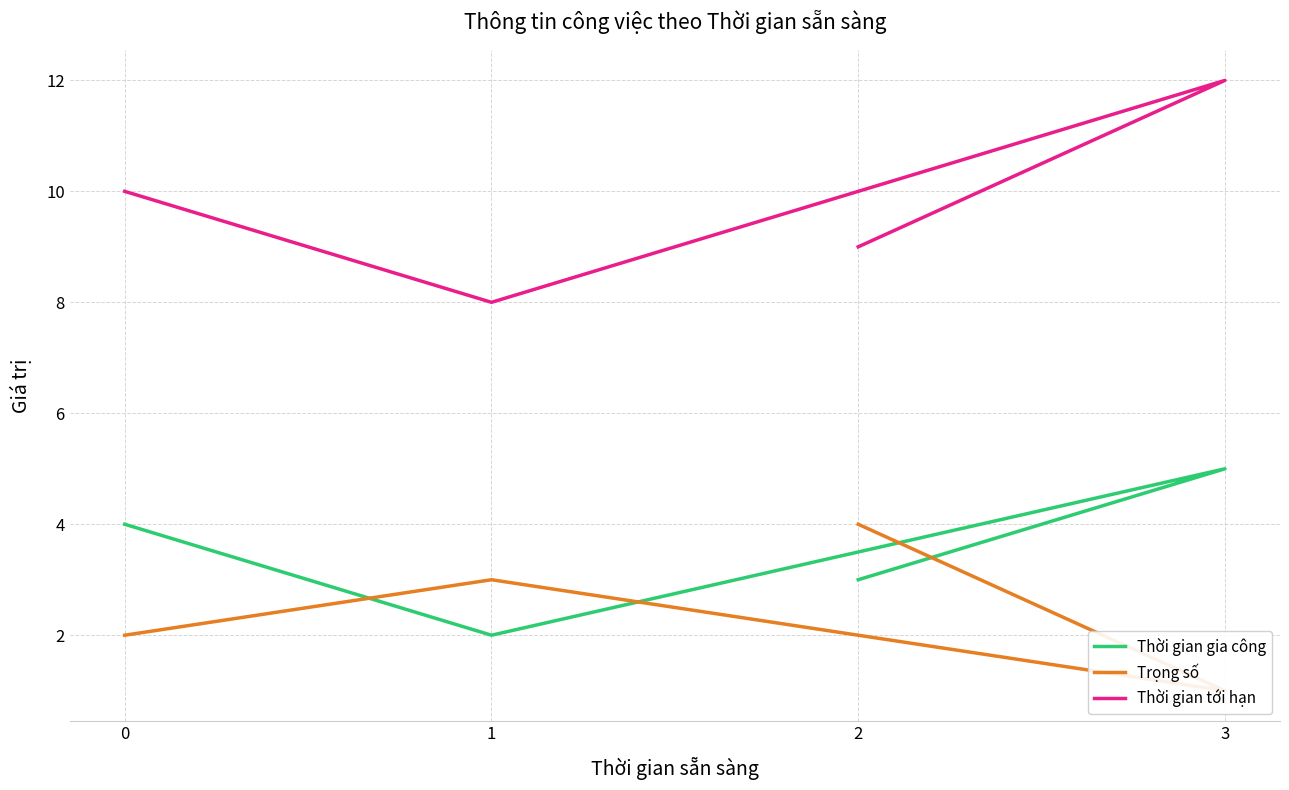

In Thời gian gia công, how many points are higher than both neighbors (excluding endpoints)?

1